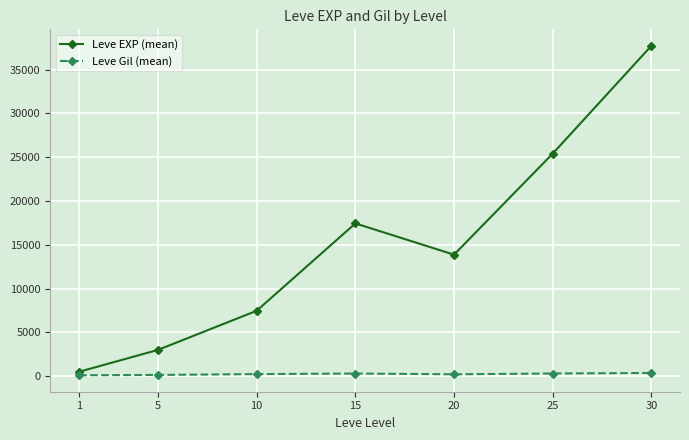

Does the chart have visible grid lines?

Yes